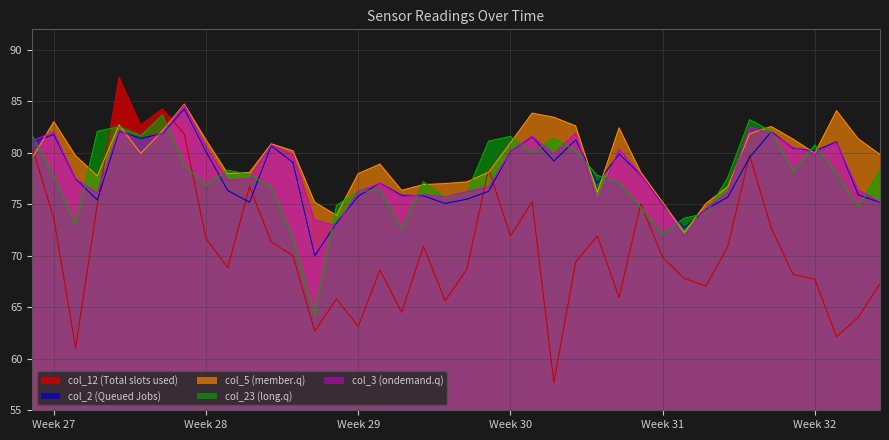

What is the difference between the highest and lowest values at Week 27?

9.4